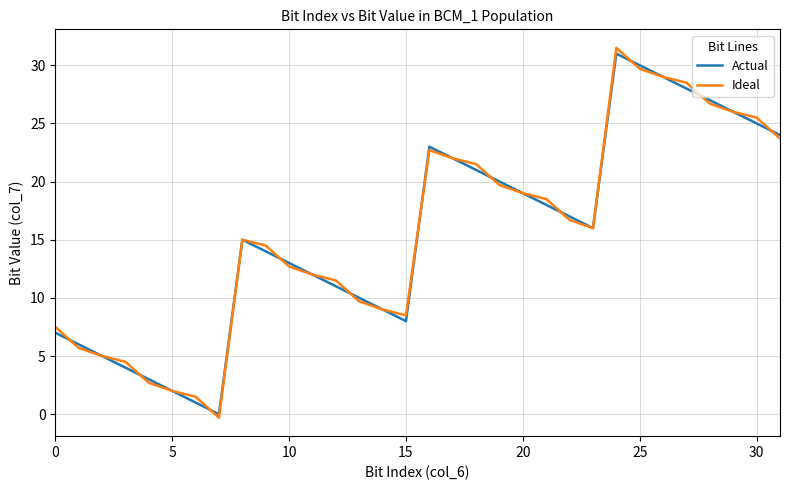

What is the maximum value shown in the chart?

31.5